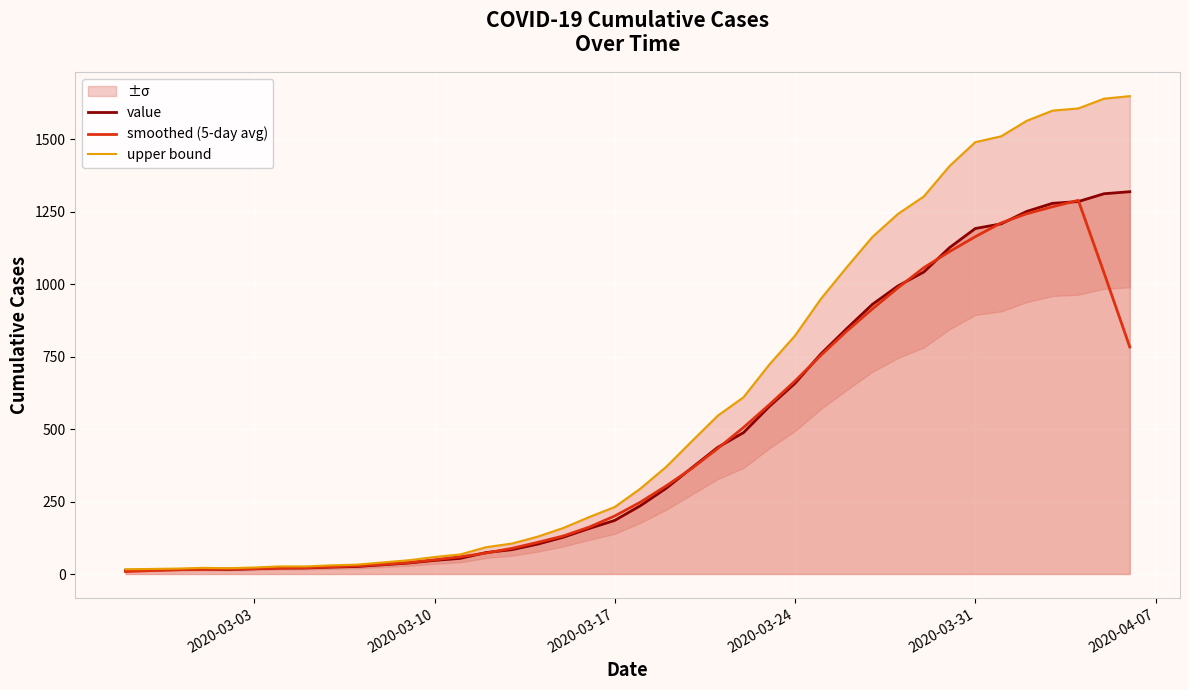

How many lines are shown in the chart?

3